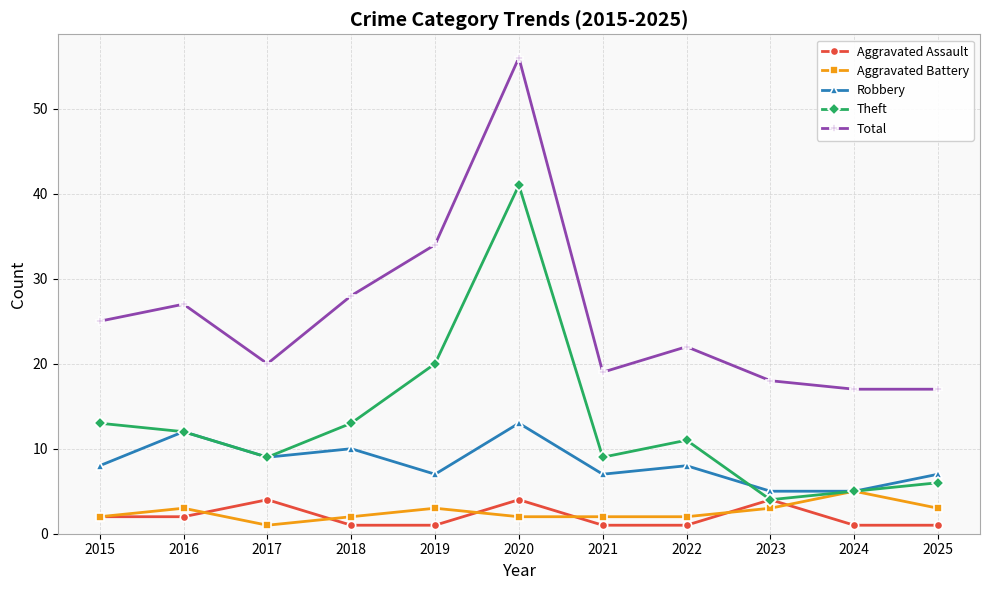

The Total series shows 20 at 2017. True or false?

True